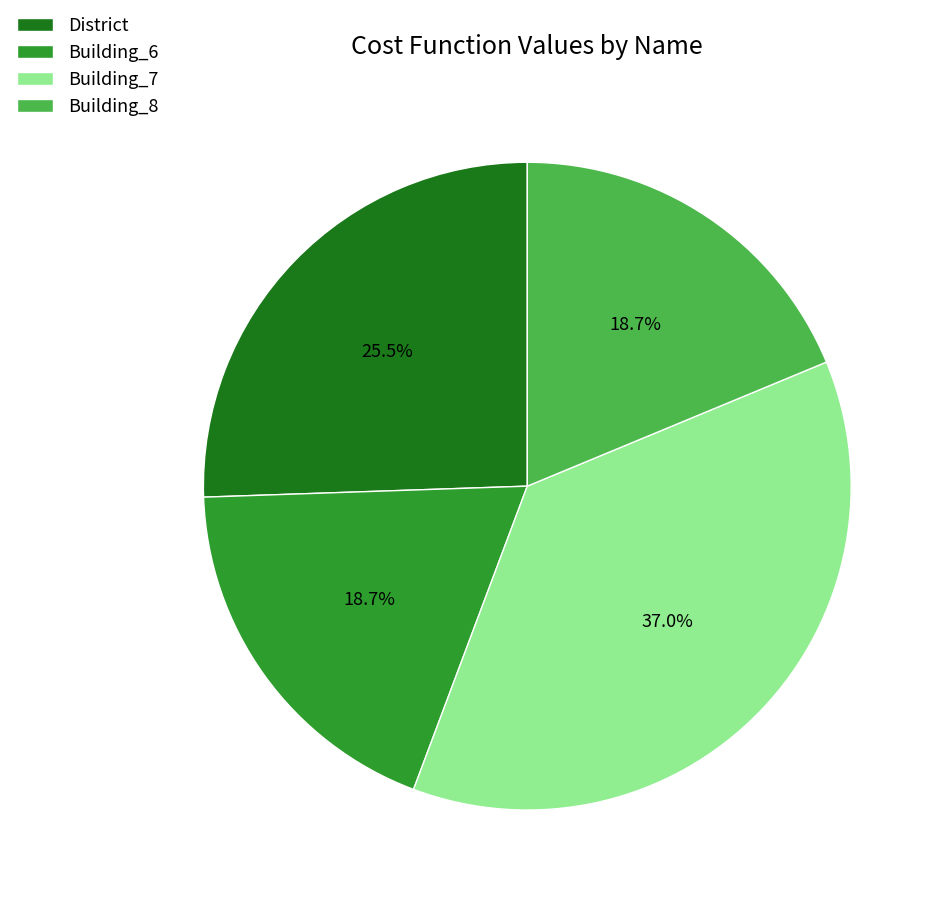

Which slice is the largest?

Building_7